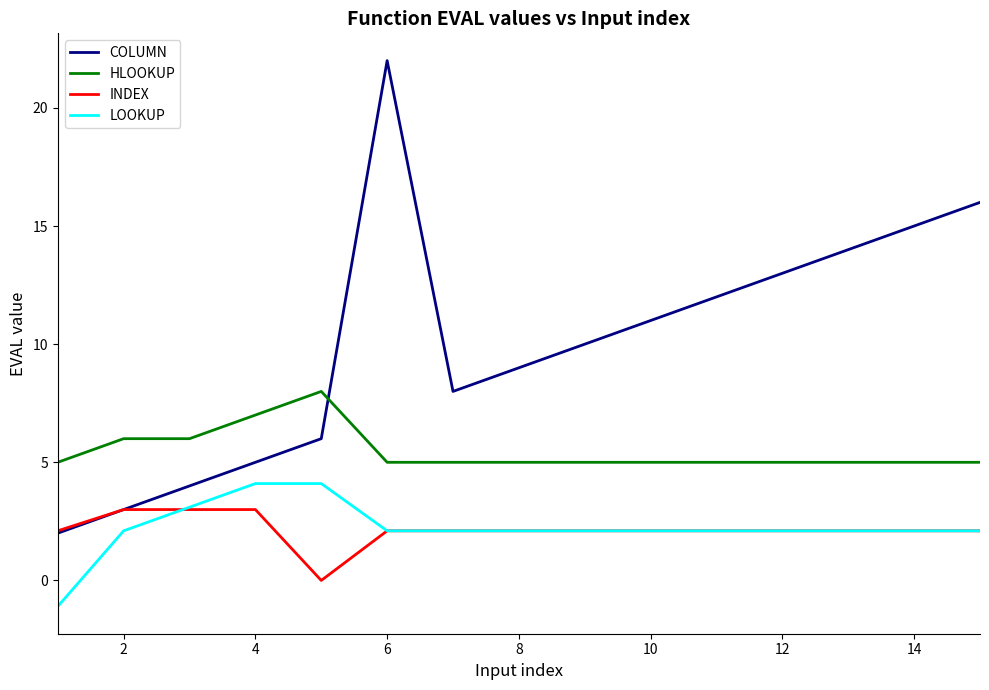

True or false: LOOKUP and HLOOKUP cross at least once.

False